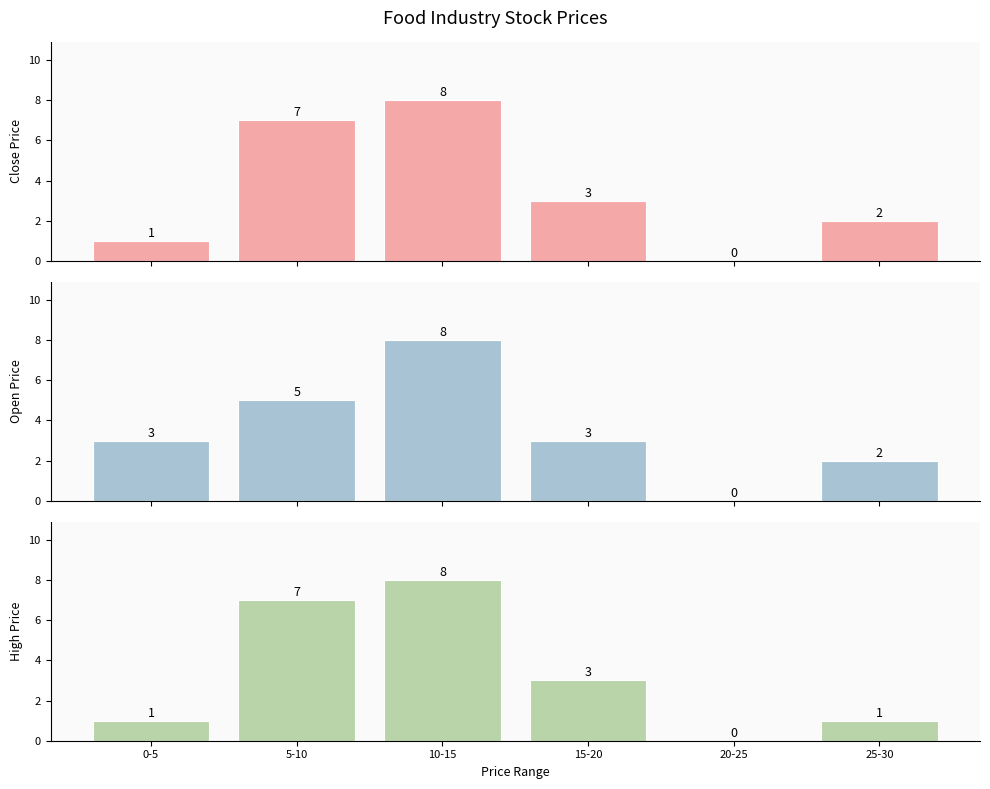

Which category has the lowest value across all series?

20-25